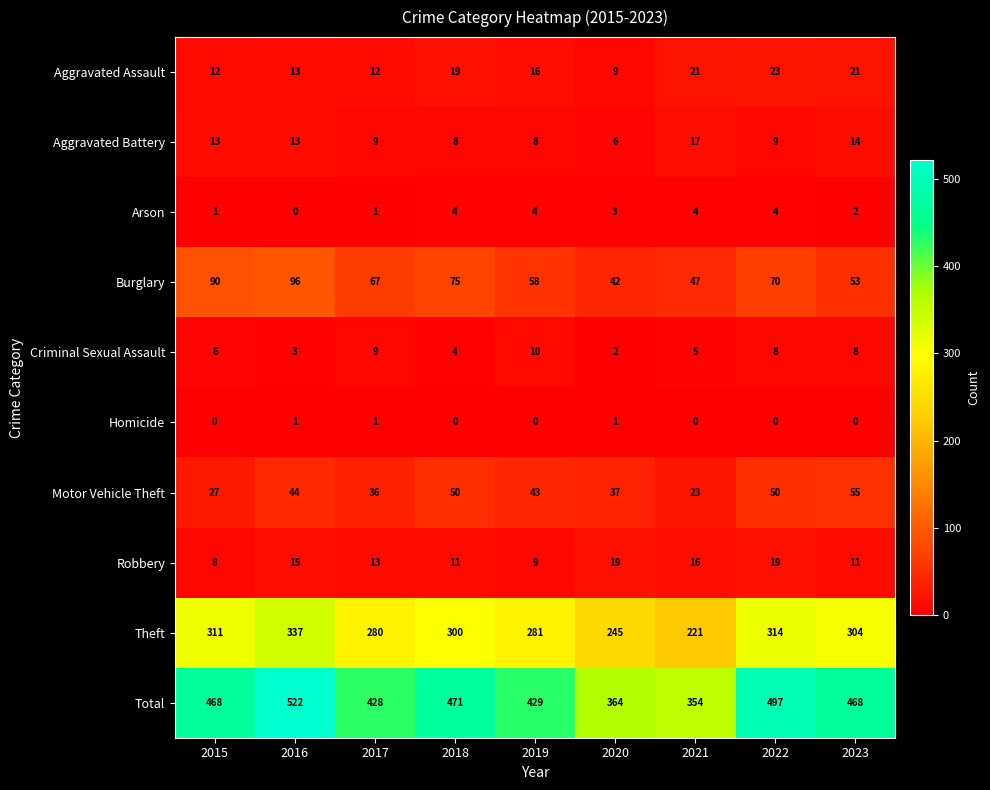

What is the sum of the Criminal Sexual Assault values at 2017 and 2023?

17